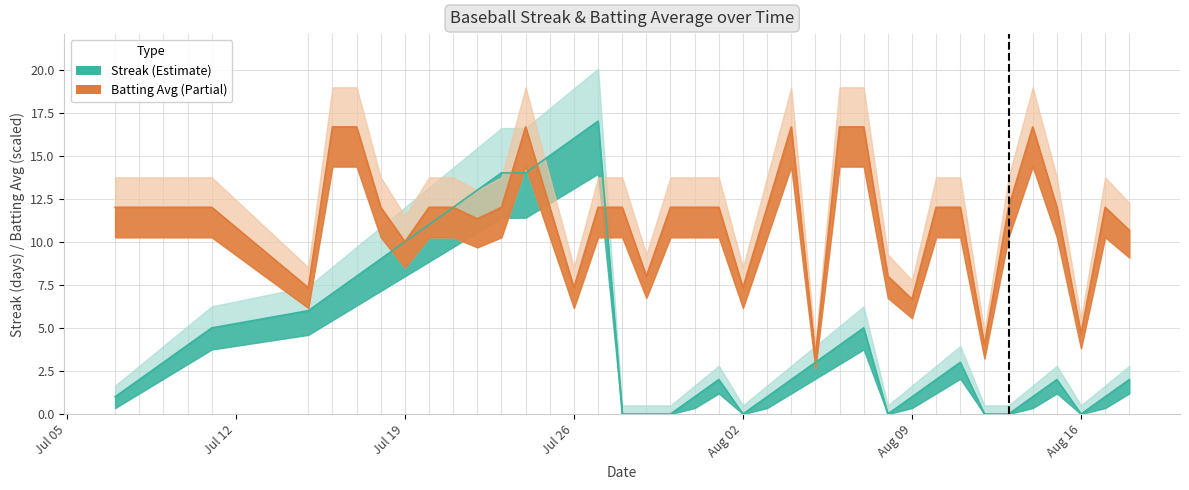

What is the value of the batting_avg point at the 8th from the left?

16.7